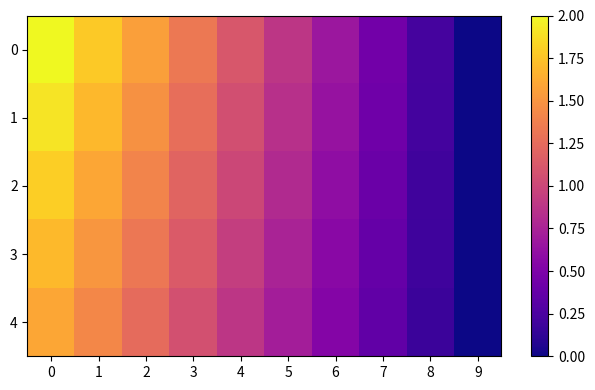

List the series in order of their peak value, lowest first.

4, 3, 2, 1, 0